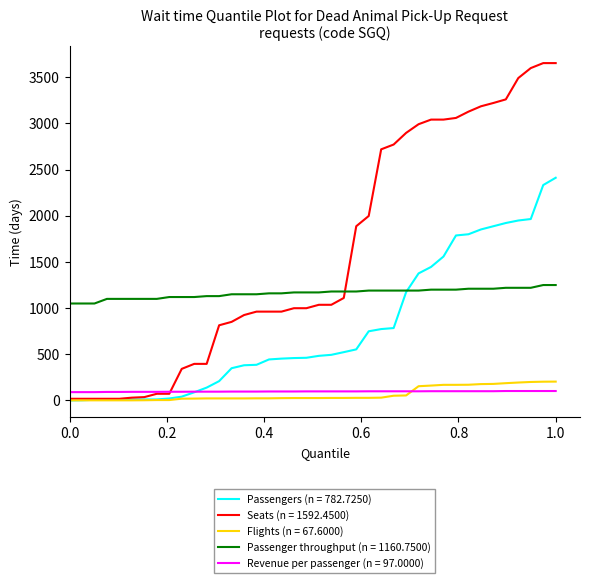

After their last crossing, which series has the higher values: Revenue per passenger (n = 97.0000) or Flights (n = 67.6000)?

Flights (n = 67.6000)